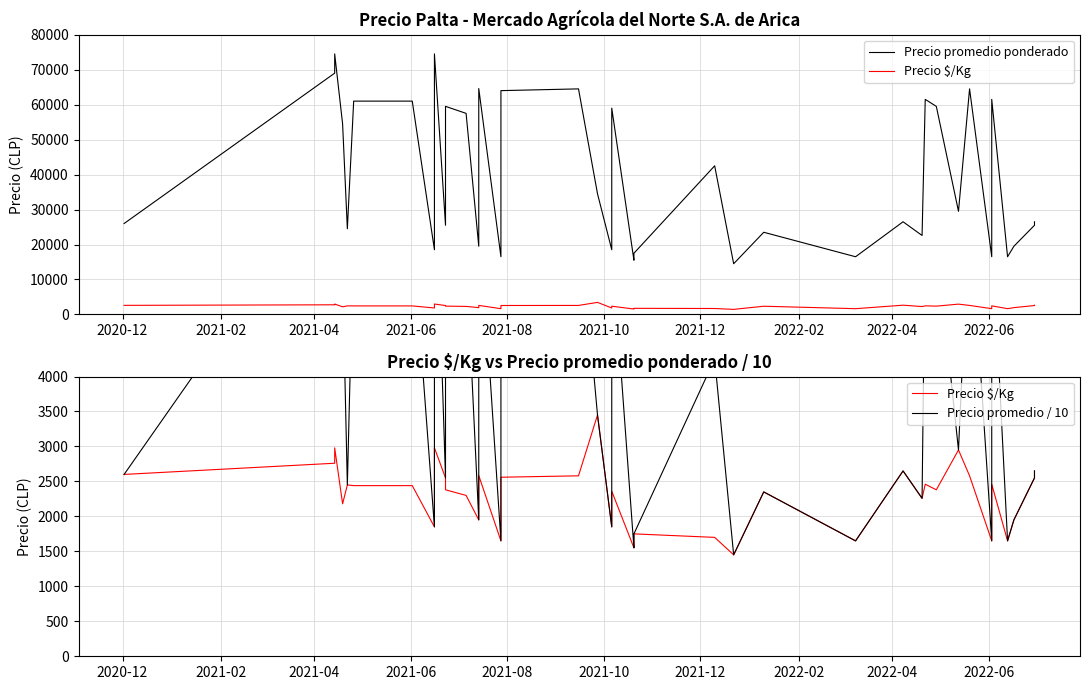

What are all the series names shown in the legend?

Precio promedio ponderado, Precio $/Kg, Precio promedio / 10